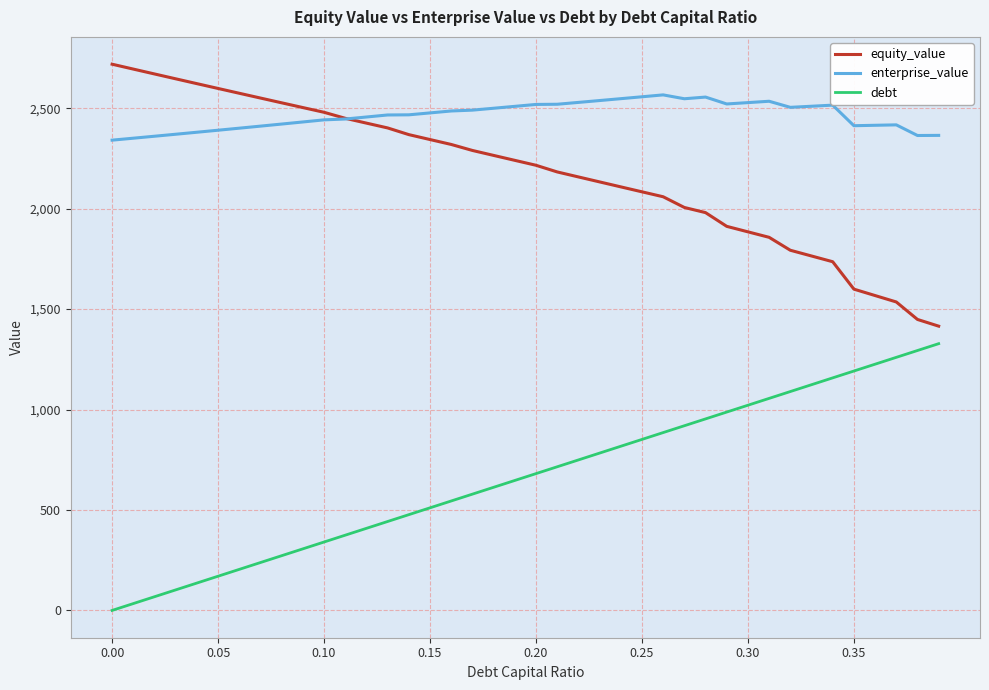

List the series in order of their overall mean, lowest first.

debt, equity_value, enterprise_value